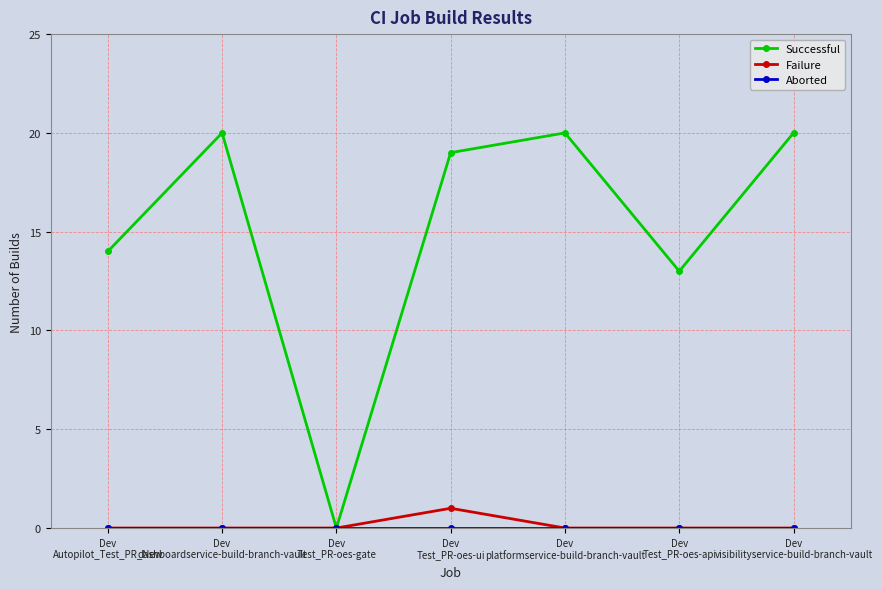

Is this an area chart (filled region under the line)?

No